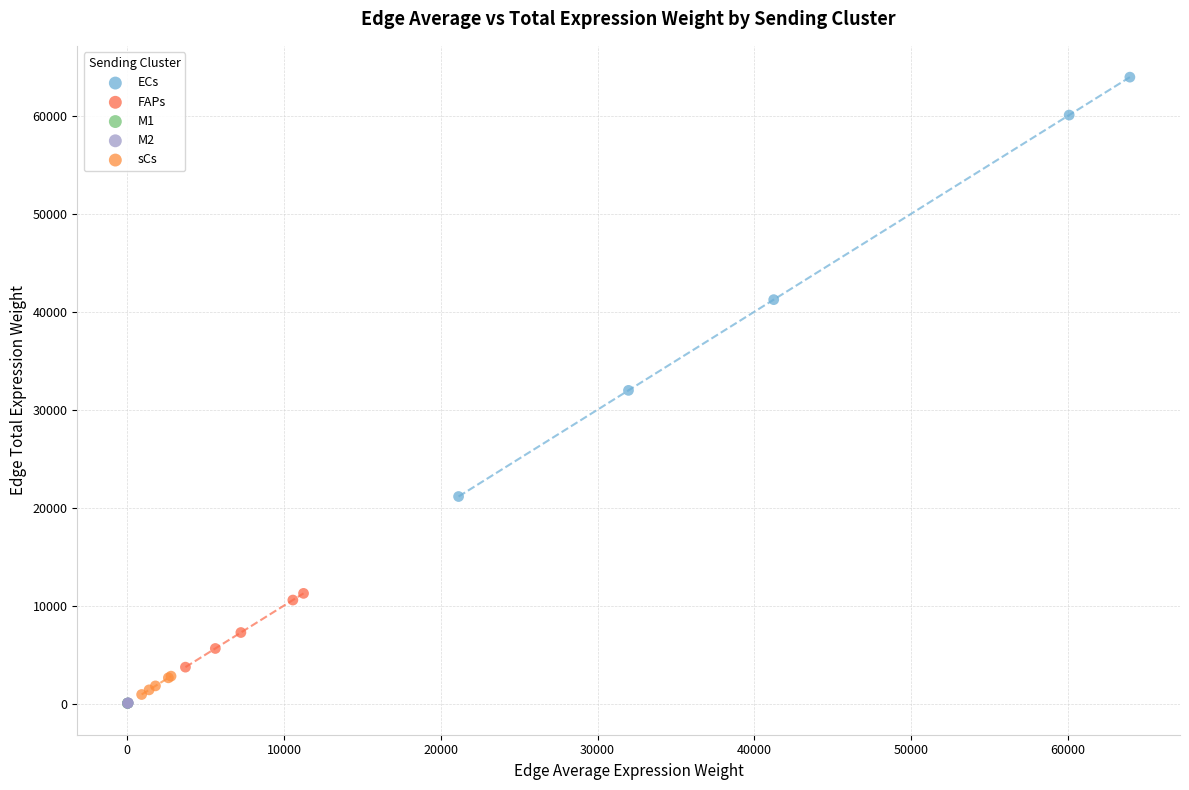

Which series has the widest spread of Y values?

ECs